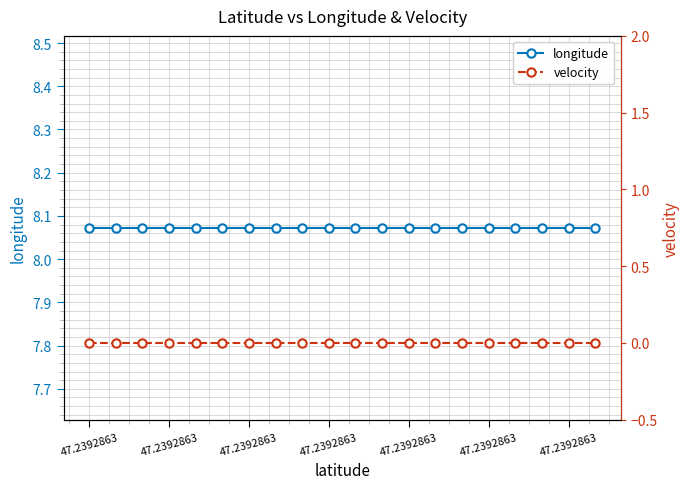

True or false: velocity has more than 0 interior local peaks.

False